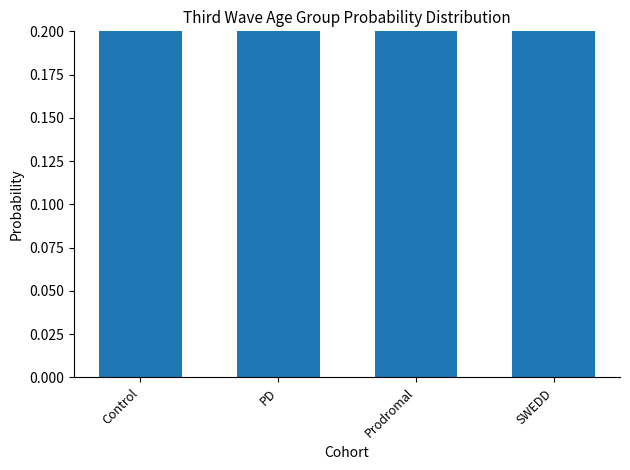

The value at PD is 0.9. True or false?

False